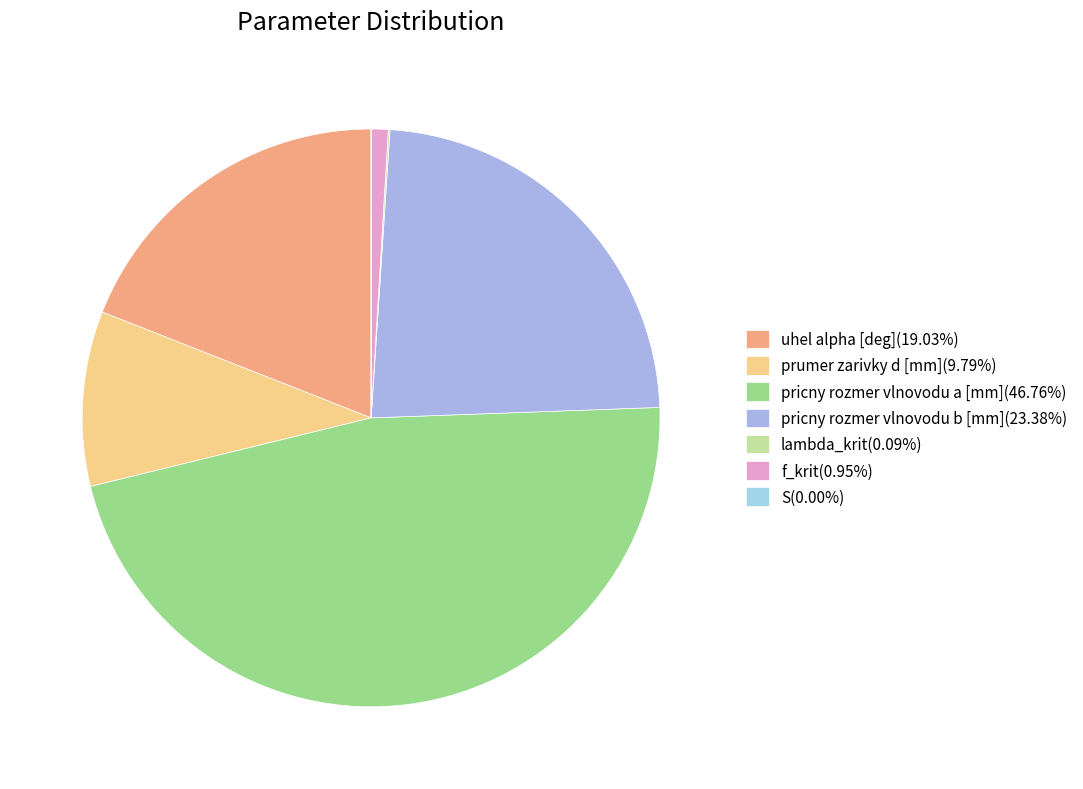

To the nearest percent, what portion does prumer zarivky d [mm] represent?

10%